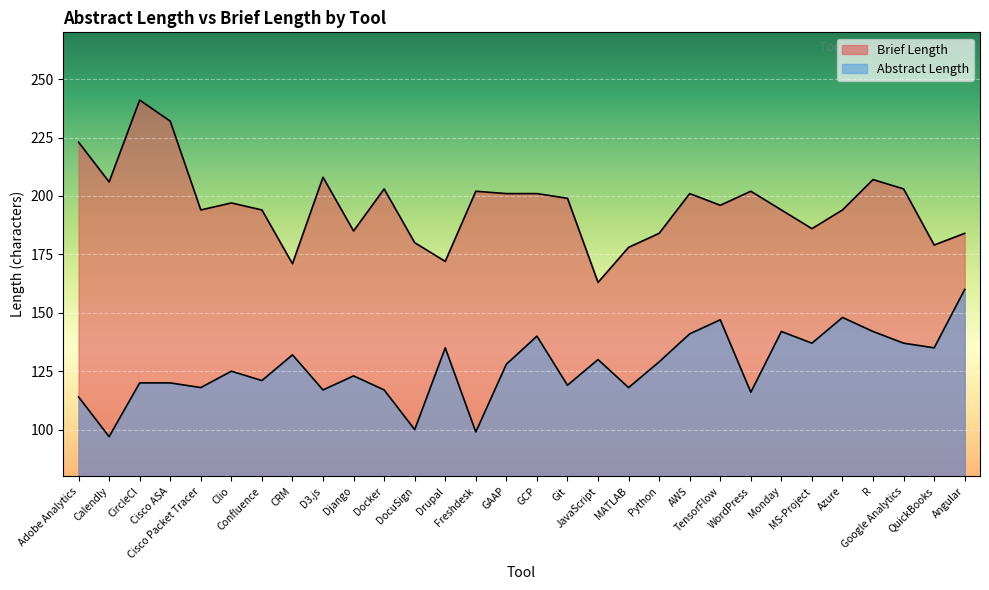

What is the label of the 15th point from the right?

GCP